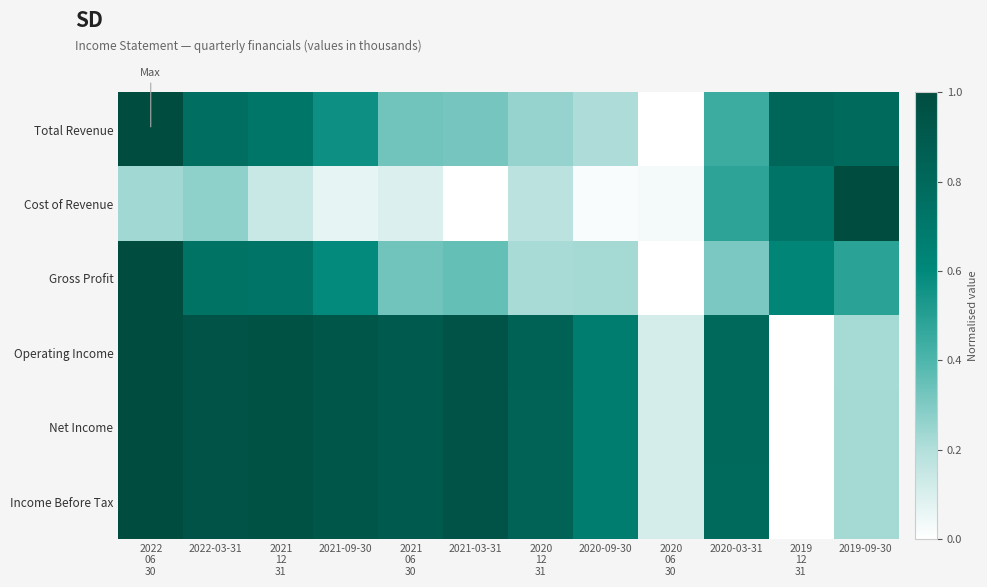

List the series in order of their peak value, highest first.

Total Revenue, Cost of Revenue, Gross Profit, Operating Income, Net Income, Income Before Tax